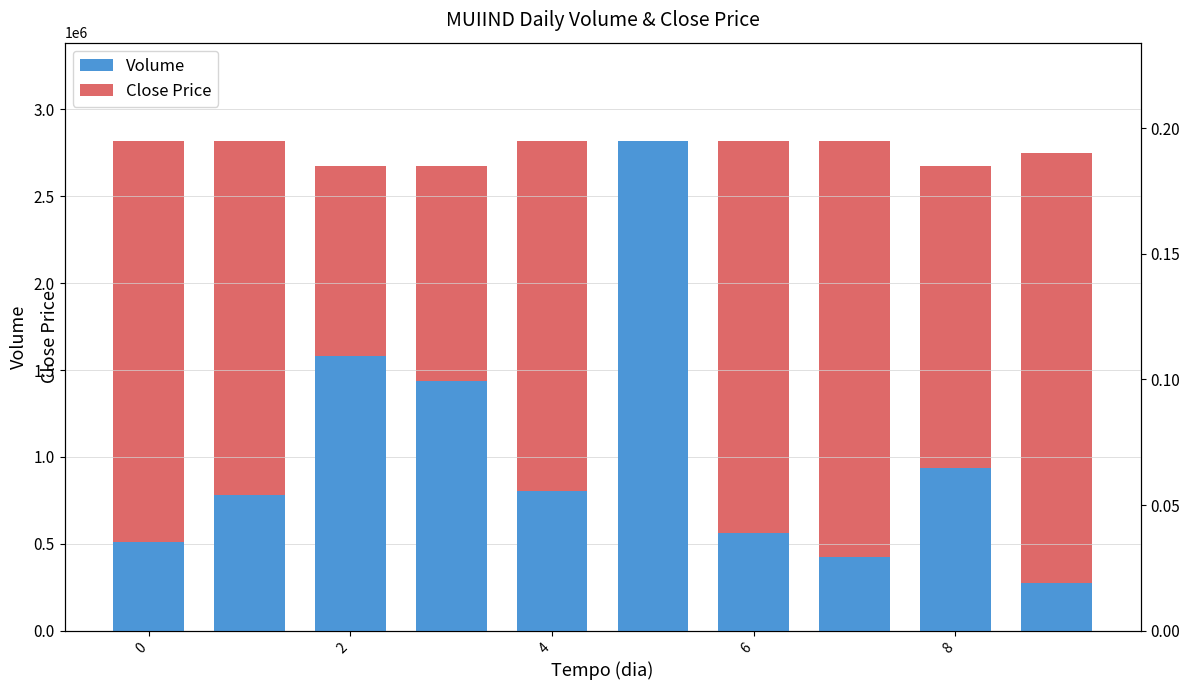

What is the sum of all Close Price values?

1.9